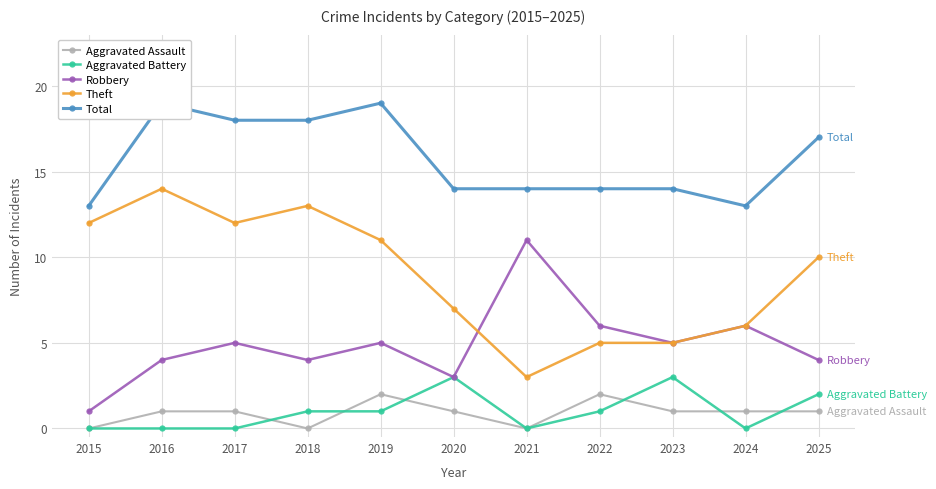

At which category does the chart reach its peak across all series?

2016